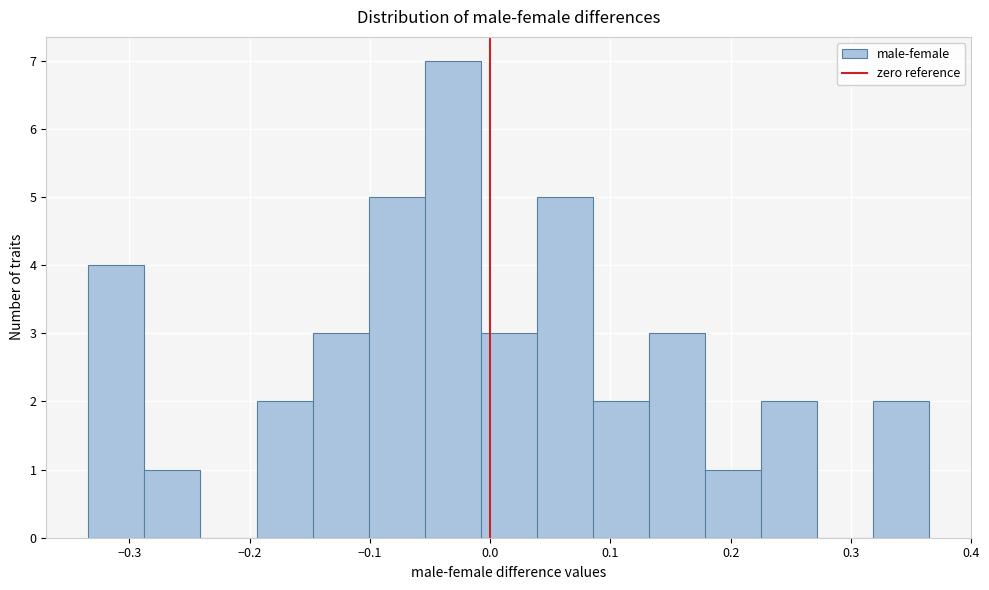

Reading left to right, list every bar in this chart as the range it spans on the x-axis followed by its height. Neither the bar edges nor the heights are printed on the chart, so give them approximately, as read against the axes.

-0.33 to -0.29: 4
-0.29 to -0.24: 1
-0.24 to -0.19: 0
-0.19 to -0.15: 2
-0.15 to -0.10: 3
-0.10 to -0.05: 5
-0.05 to -0.01: 7
-0.01 to 0.04: 3
0.04 to 0.09: 5
0.09 to 0.13: 2
0.13 to 0.18: 3
0.18 to 0.23: 1
0.23 to 0.27: 2
0.27 to 0.32: 0
0.32 to 0.37: 2